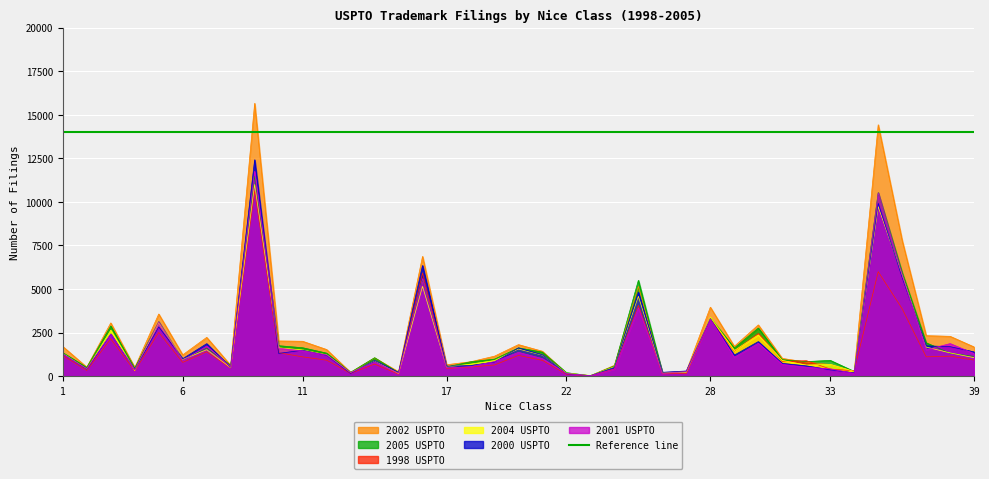

What is the highest value of the field_2000_uspto series?

12417